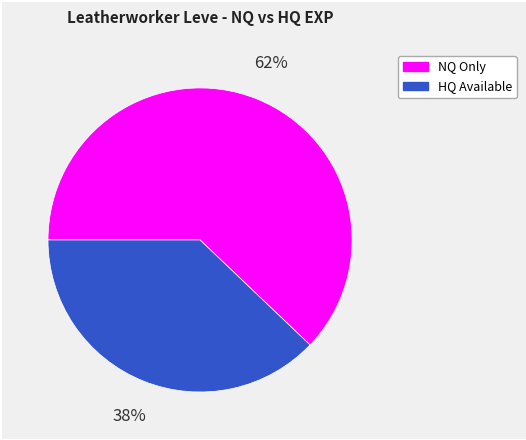

Does any single category account for the majority?

Yes